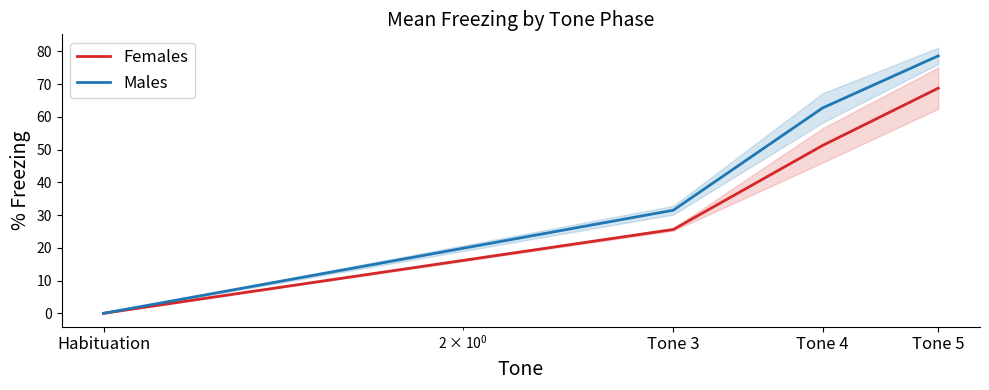

Reading left to right, extract all data points from this chart.

Females: 0.0	25.6	51.2	68.7
Males: 0.0	31.5	62.7	78.6